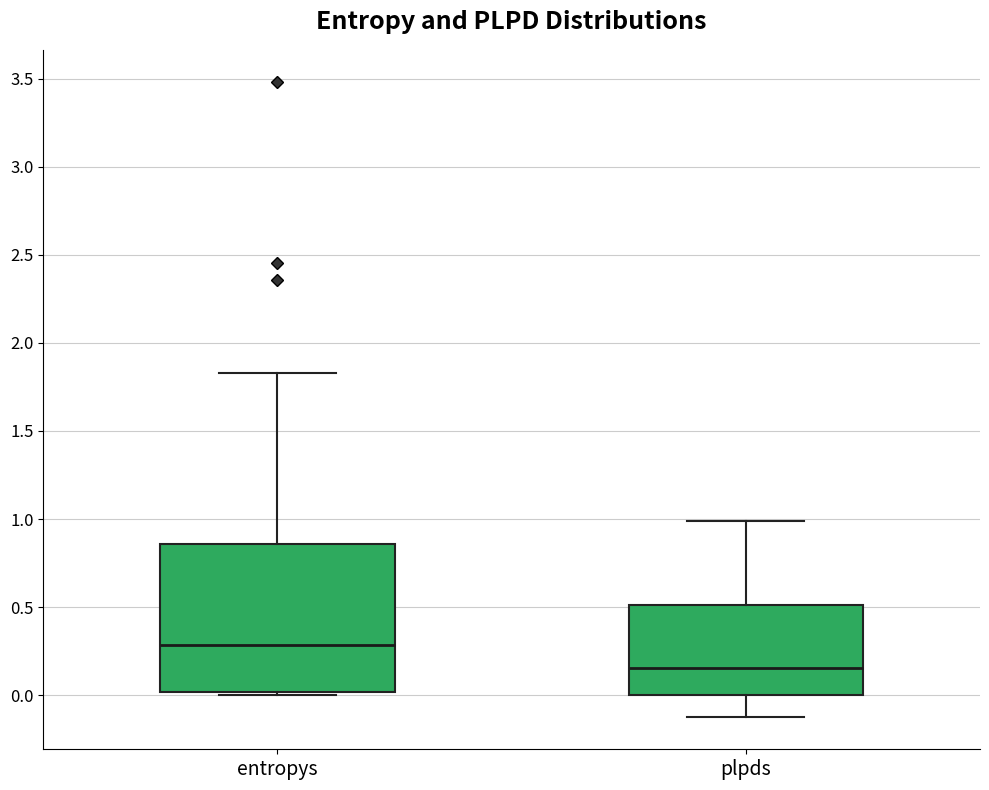

Reading left to right, read every box against the y-axis: the position of its median line, the range the box covers, and the ends of its whiskers. The values are not printed on the chart, so give them approximately, as read against the axis.

entropys: median 0.30, box 0.00 to 0.85, whiskers 0.00 (just below the box's lower edge) to 1.85
plpds: median 0.15, box 0.00 to 0.50, whiskers -0.15 to 1.00